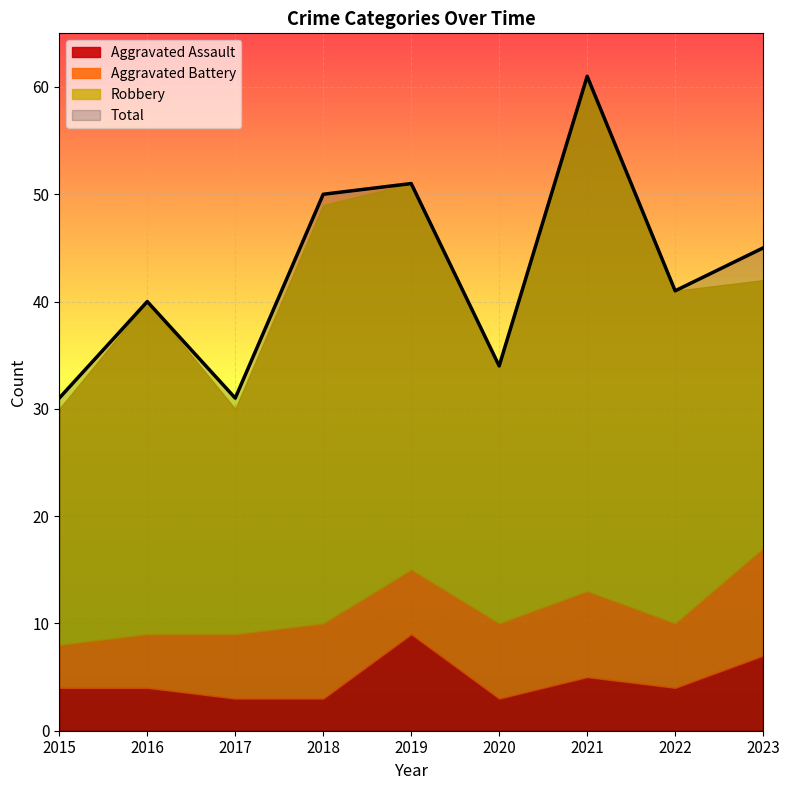

True or false: Aggravated Assault and Total cross at least once.

False